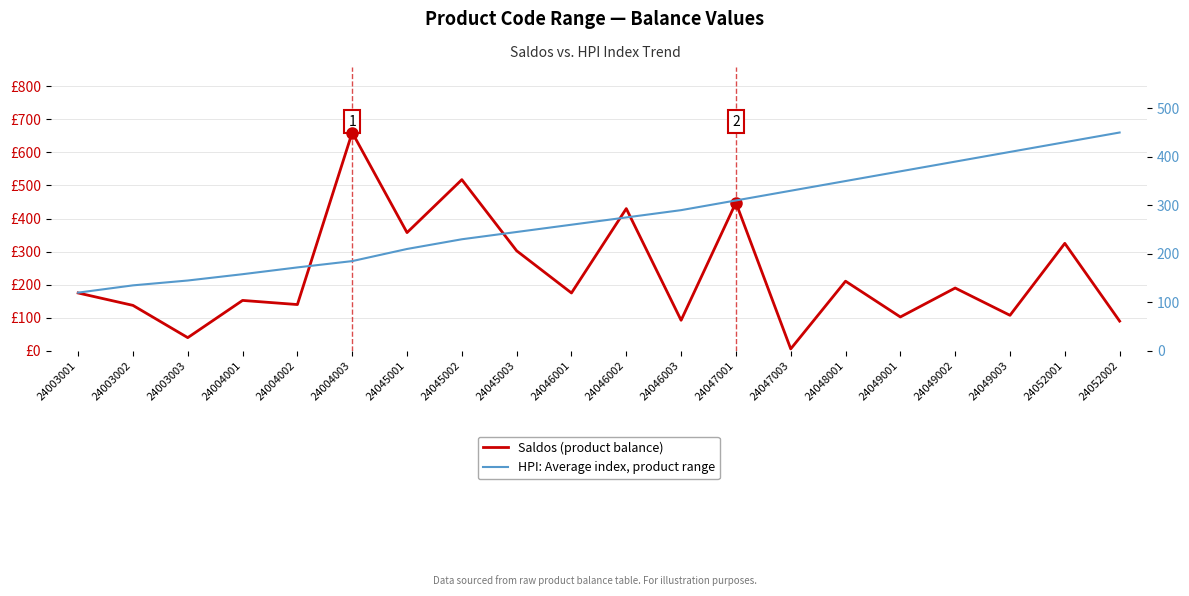

Count the number of data series in this chart.

2